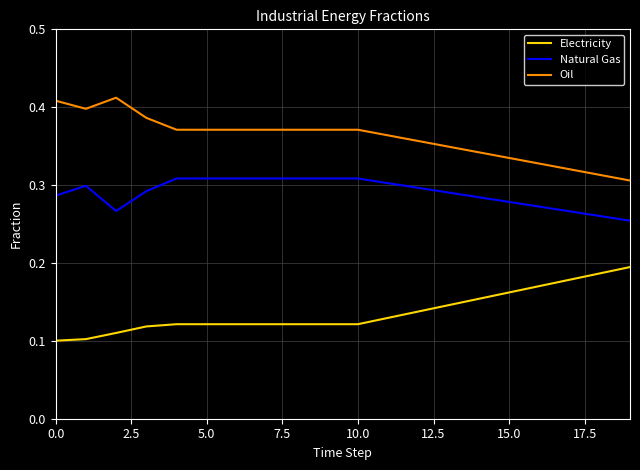

True or false: Electricity and Oil cross at least once.

False